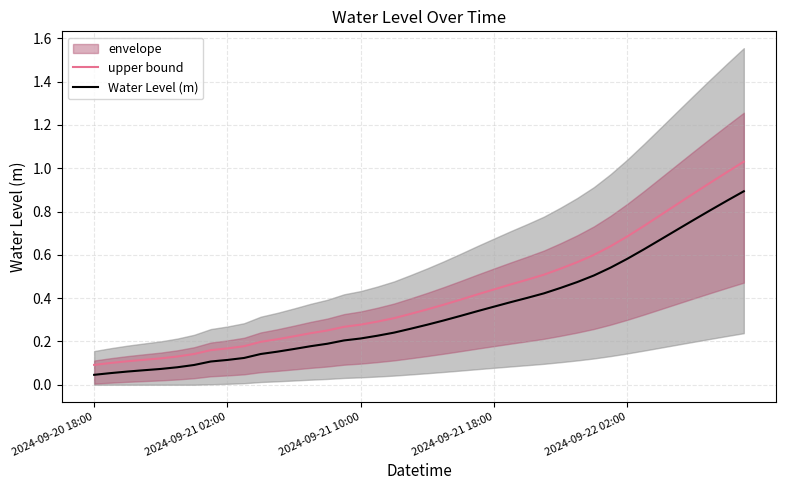

True or false: upper bound and Water Level (m) intersect in this chart.

False